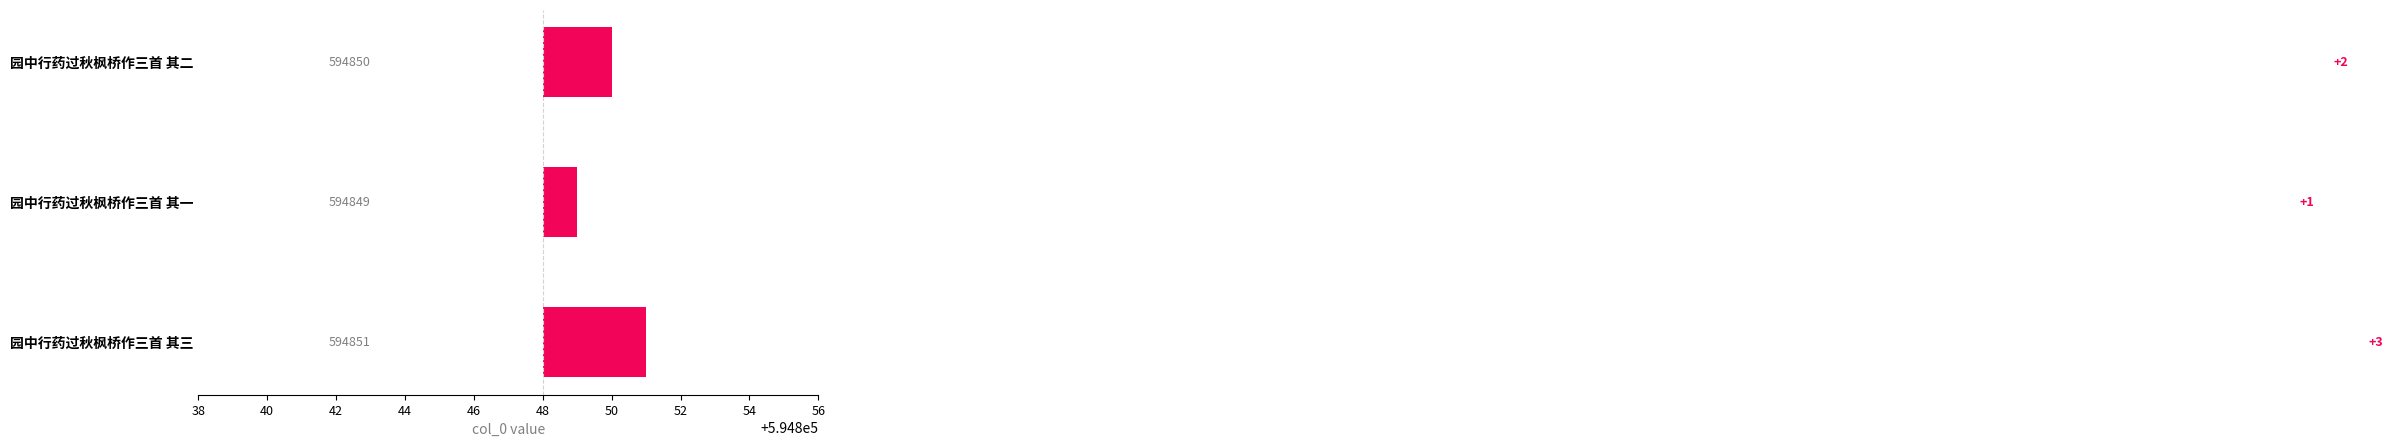

Are the bars grouped side by side (vs. stacked)?

No